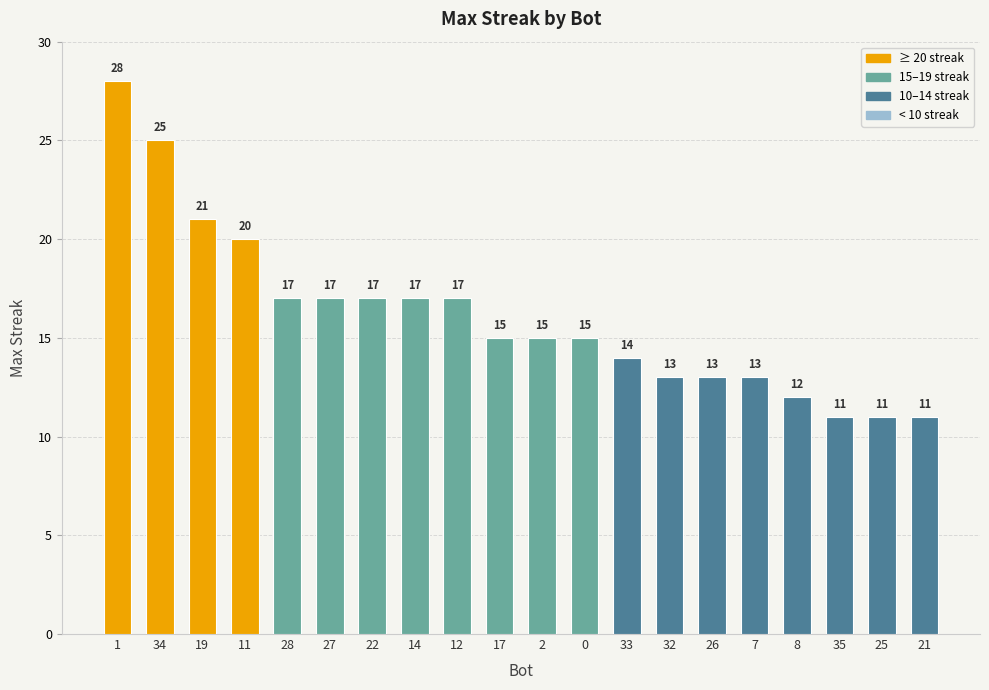

What is the minimum value shown in the chart?

11